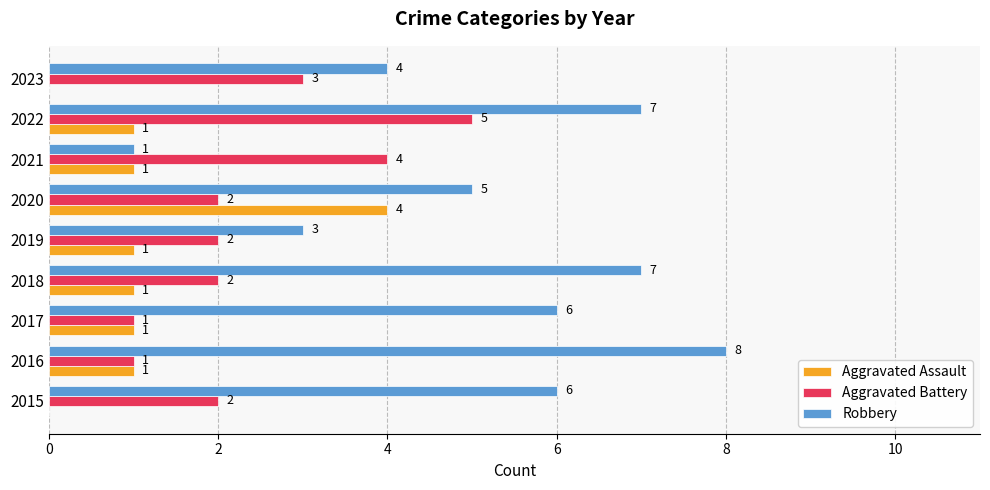

Which category has the highest value across all series?

2016